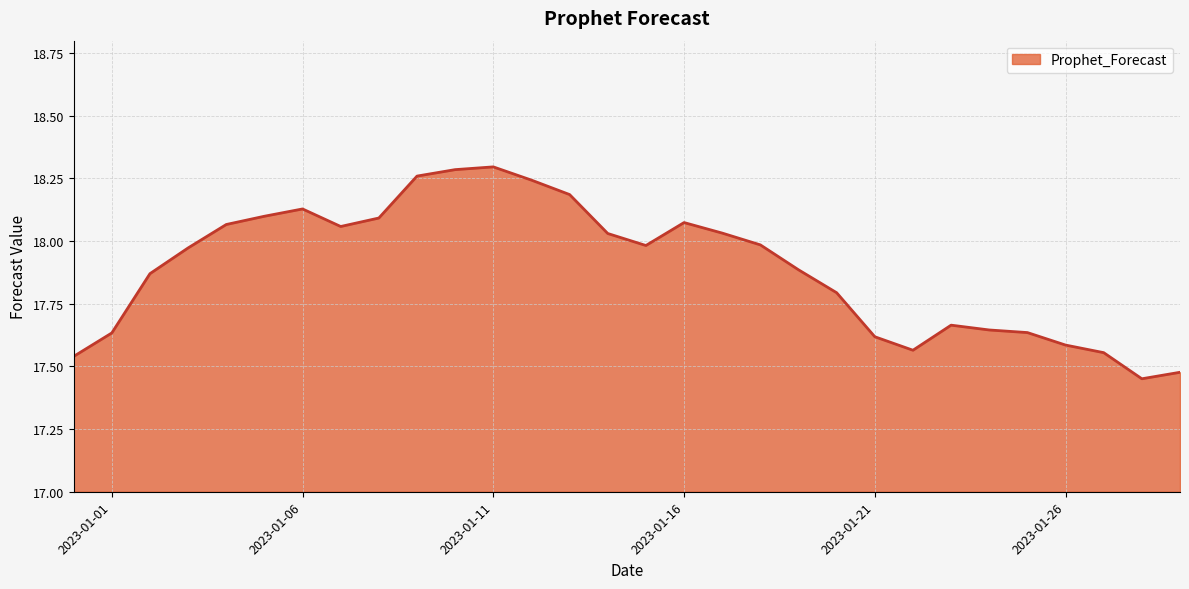

How many lines are shown in the chart?

1